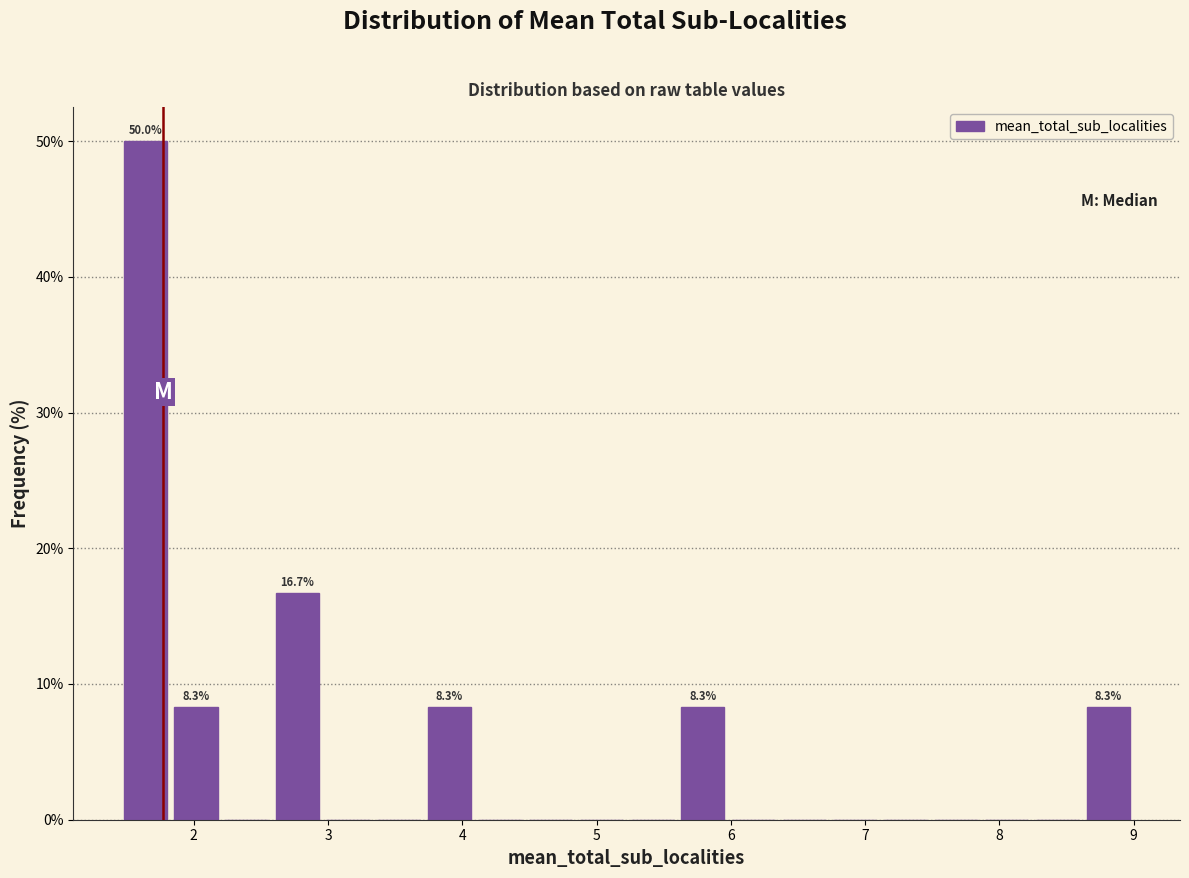

Around what value on the x-axis is the tallest bar? Give the approximate position of its centre, as read against the axis.

1.6